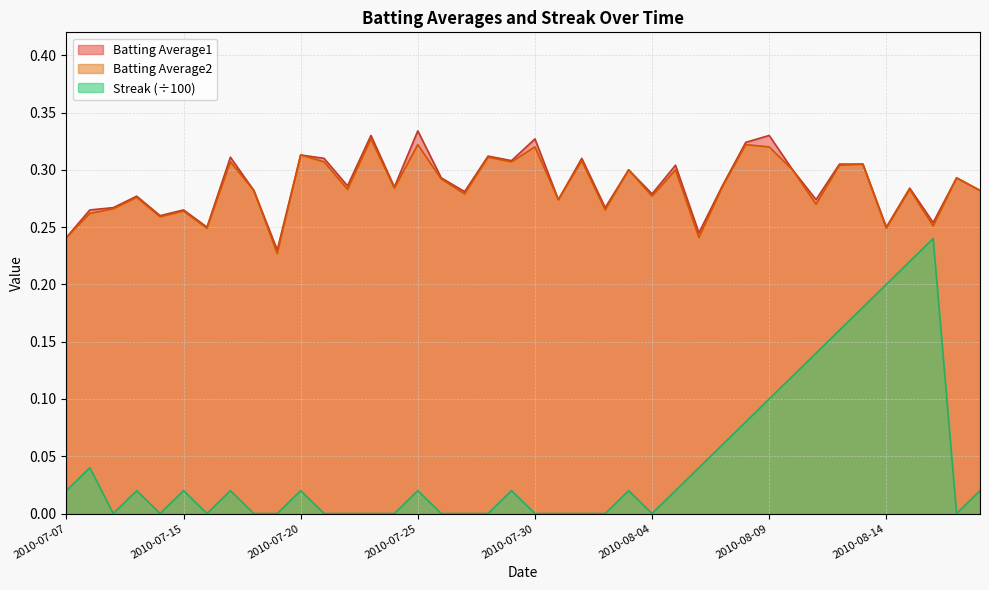

Is the value of Batting Average2 at 2010-08-10 greater than the value of Streak at 2010-08-15?

Yes